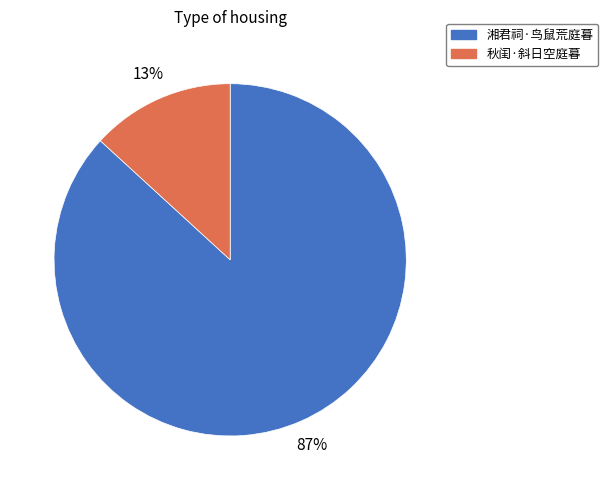

Is there a majority slice in this chart?

Yes